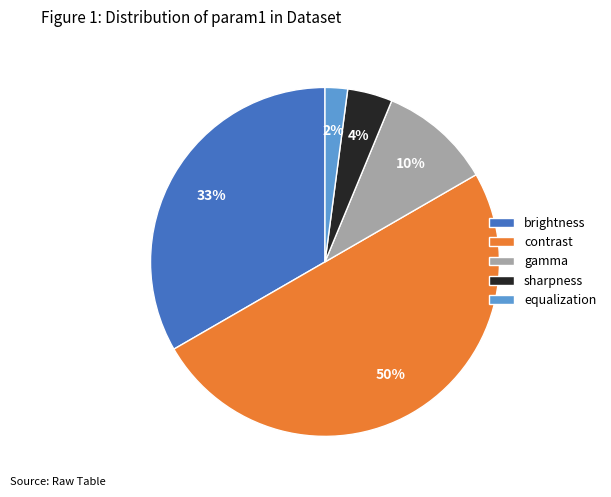

Does gamma account for over 50% of the chart?

No